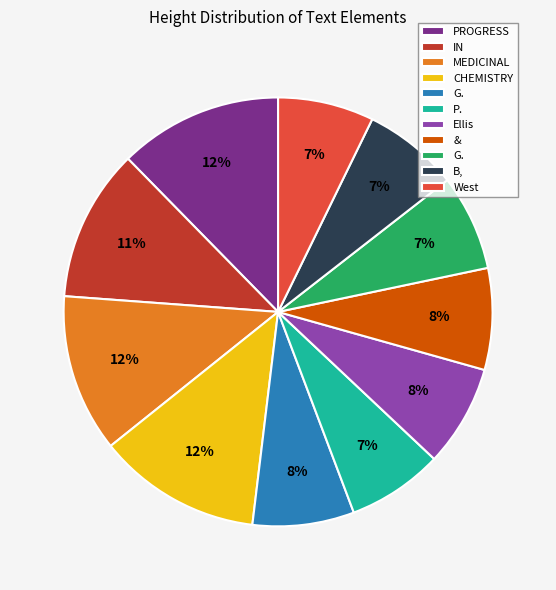

Does any single category account for the majority?

No